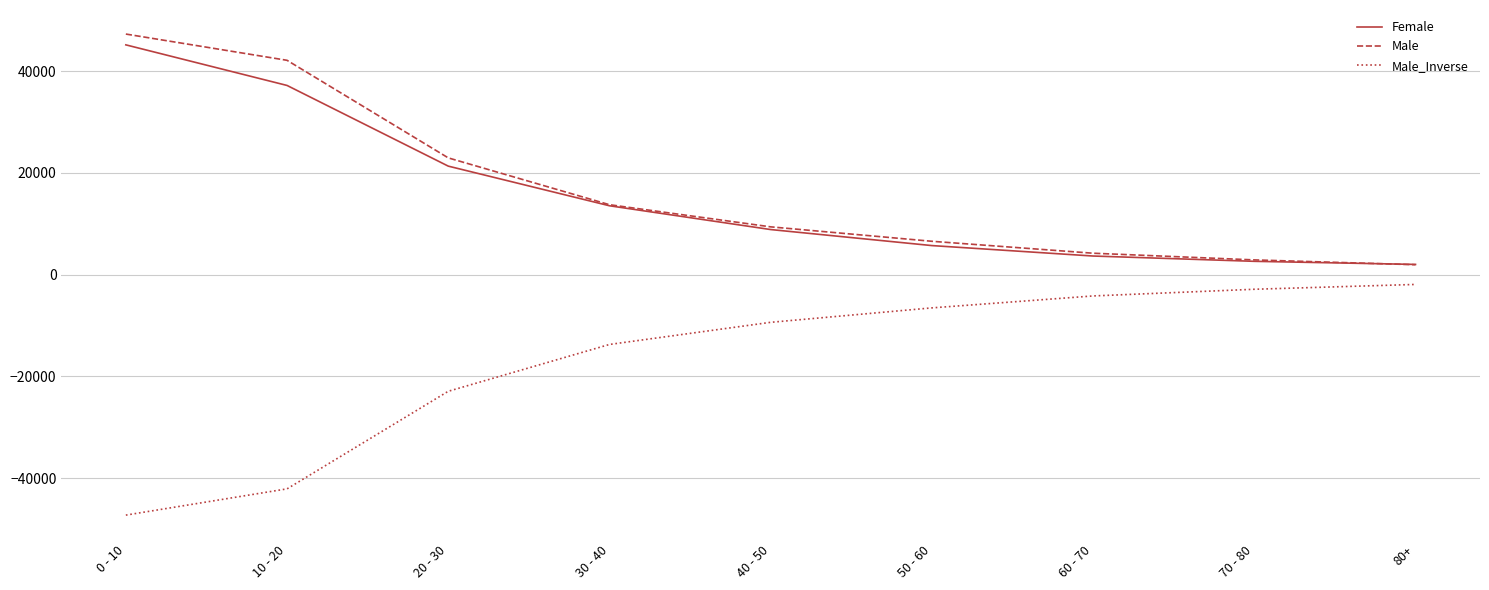

Rank the categories by Male_Inverse value from lowest to highest.

0 - 10, 10 - 20, 20 - 30, 30 - 40, 40 - 50, 50 - 60, 60 - 70, 70 - 80, 80+